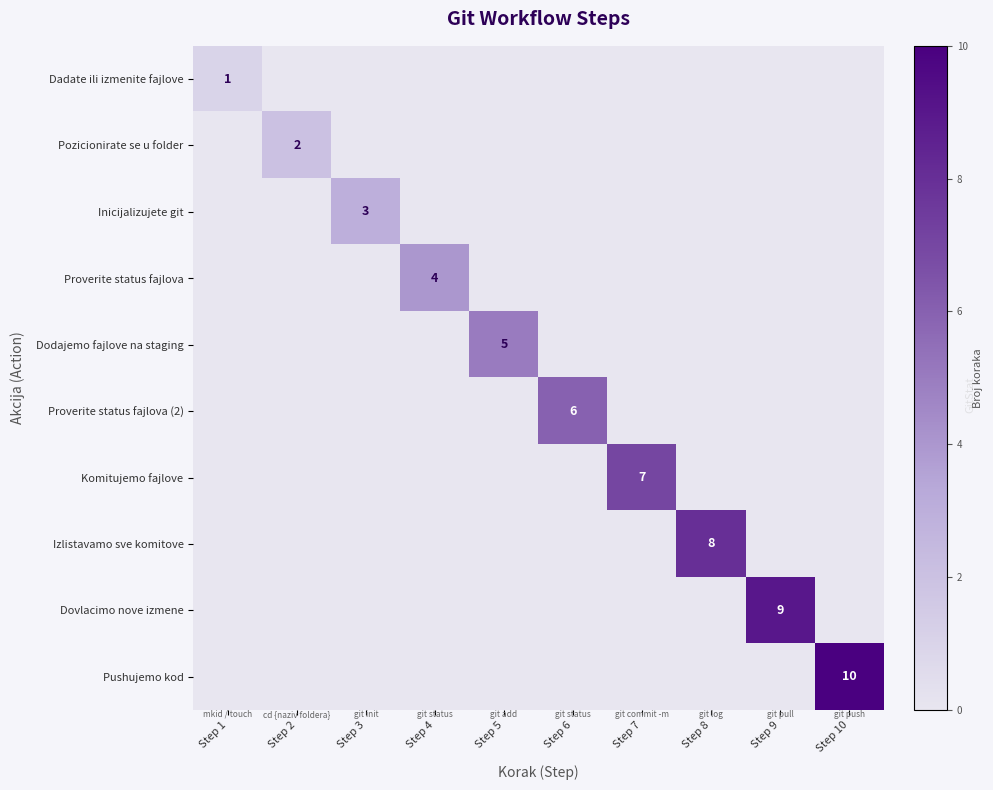

Is it true that Proverite status fajlova equals 4 at Step 4?

True